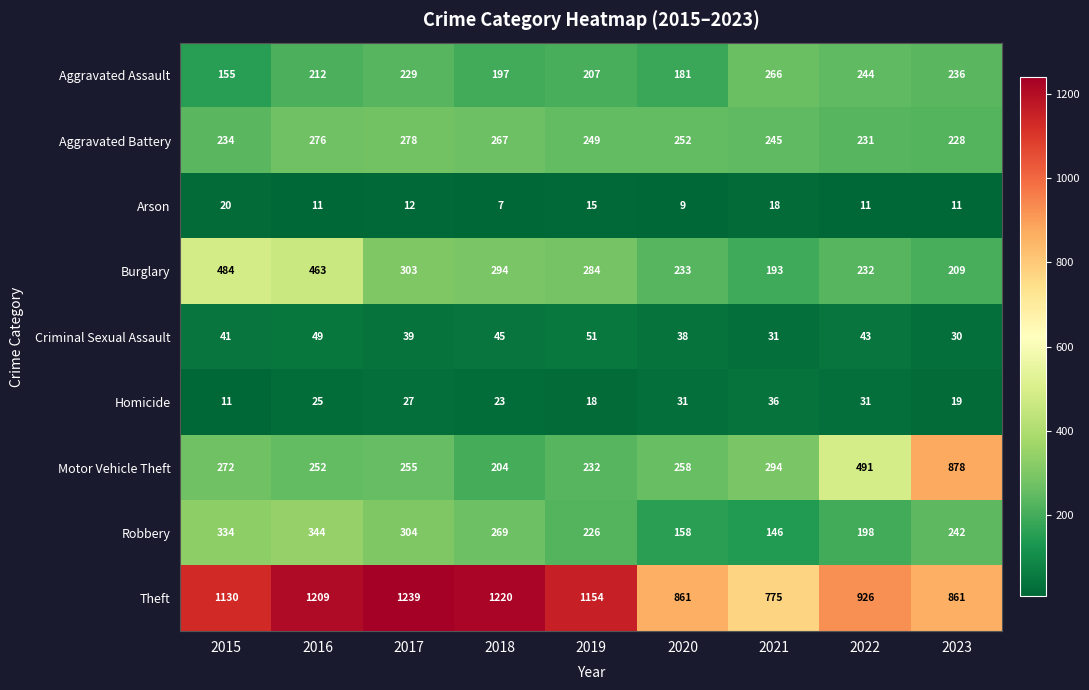

How many data points does each series have?

9